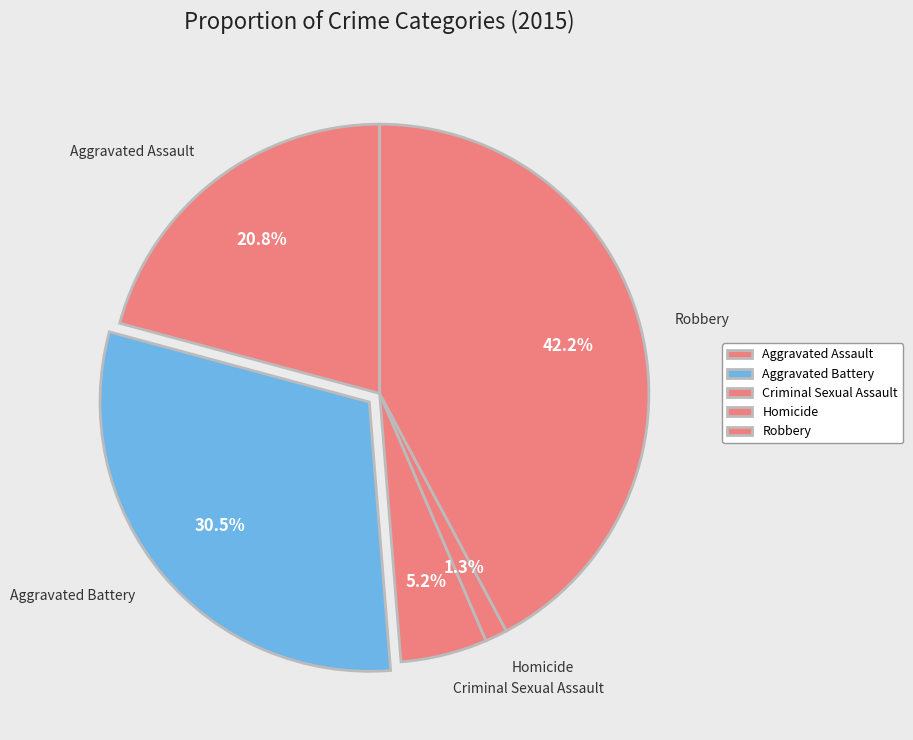

Is it true that Aggravated Assault is 21% of the pie?

True